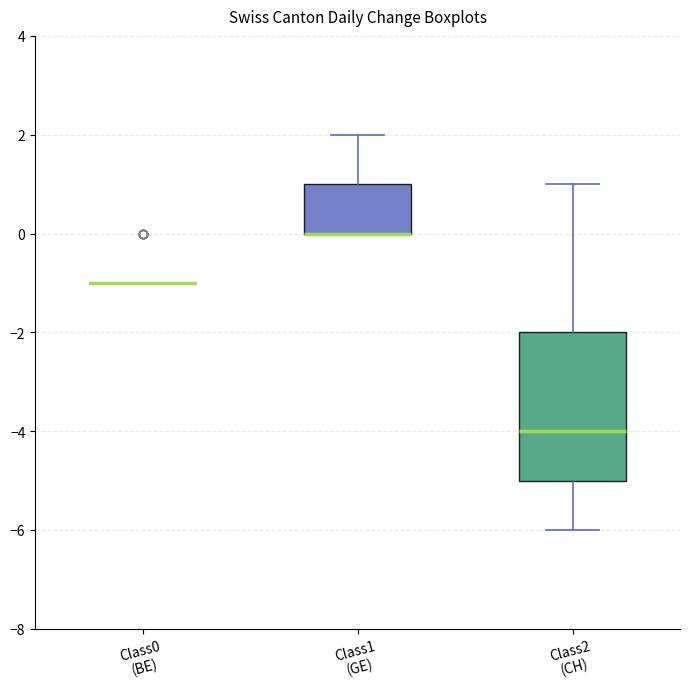

Which box is the tallest, from its lower edge to its upper edge?

Class2 (CH)